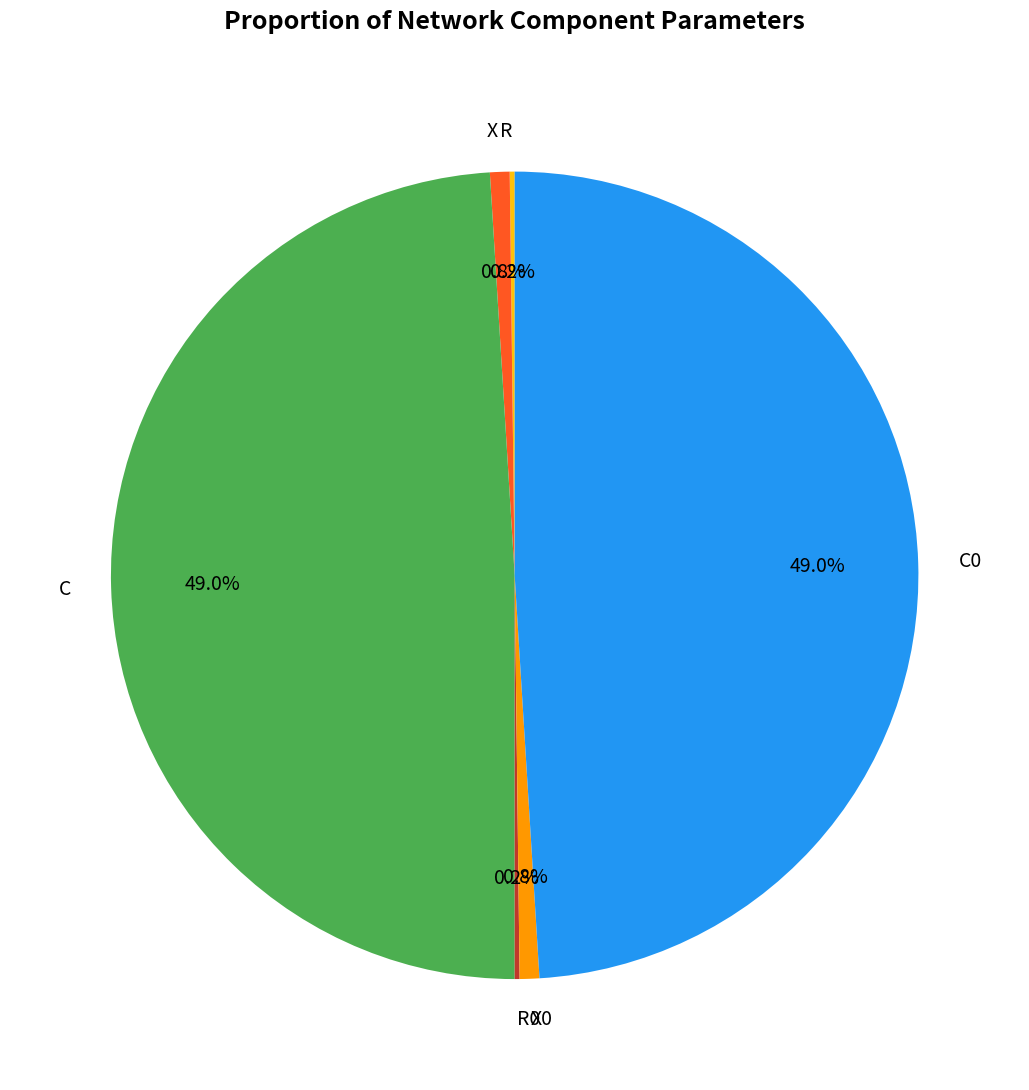

To the nearest percent, what is the difference between the largest and smallest slice percentages?

49%